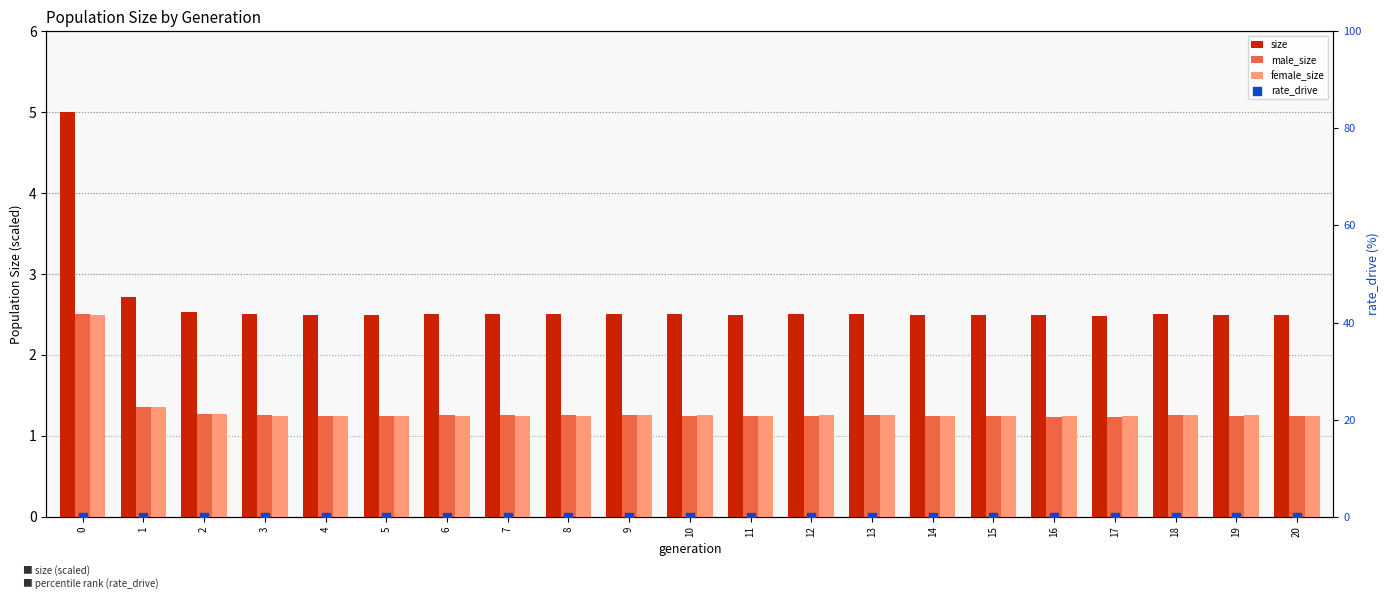

What are all the series names shown in the legend?

size, male_size, female_size, rate_drive